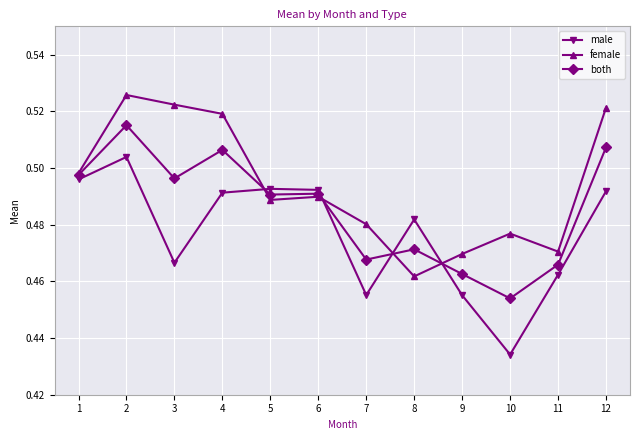

How many intersections are there between male and female?

4